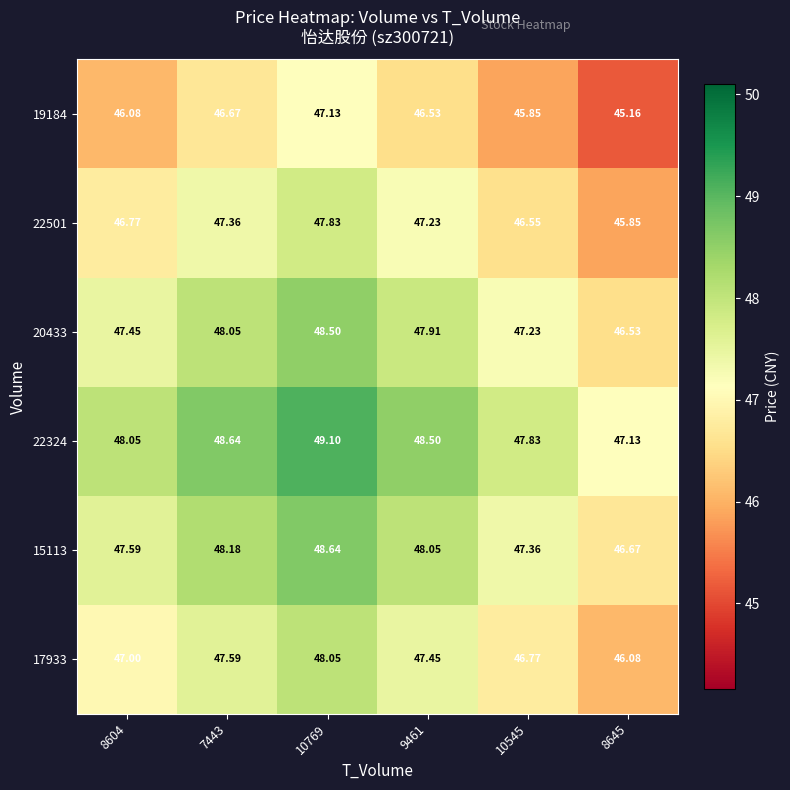

Reading left to right, what are all the values shown in this chart?

17933: 8604=47.0	7443=47.6	10769=48.0	9461=47.5	10545=46.8	8645=46.1
15113: 8604=47.6	7443=48.2	10769=48.6	9461=48.0	10545=47.4	8645=46.7
22324: 8604=48.0	7443=48.6	10769=49.1	9461=48.5	10545=47.8	8645=47.1
20433: 8604=47.5	7443=48.0	10769=48.5	9461=47.9	10545=47.2	8645=46.5
22501: 8604=46.8	7443=47.4	10769=47.8	9461=47.2	10545=46.5	8645=45.9
19184: 8604=46.1	7443=46.7	10769=47.1	9461=46.5	10545=45.9	8645=45.2